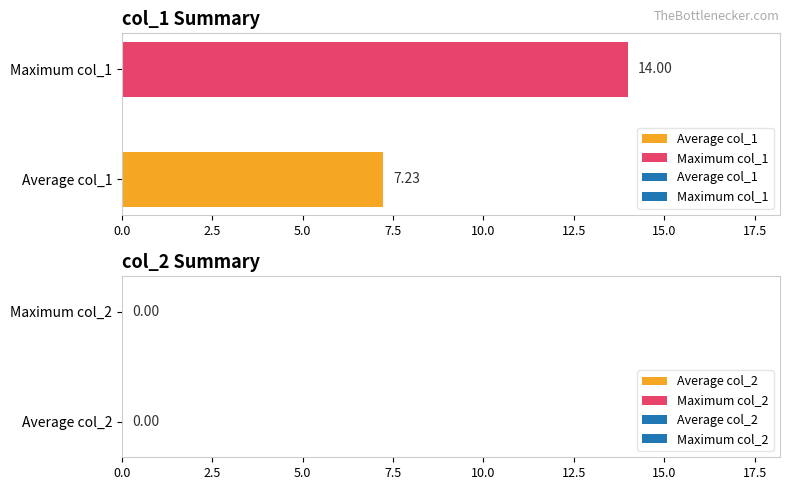

List the labels in order of value, smallest first.

Average col_1, Maximum col_1